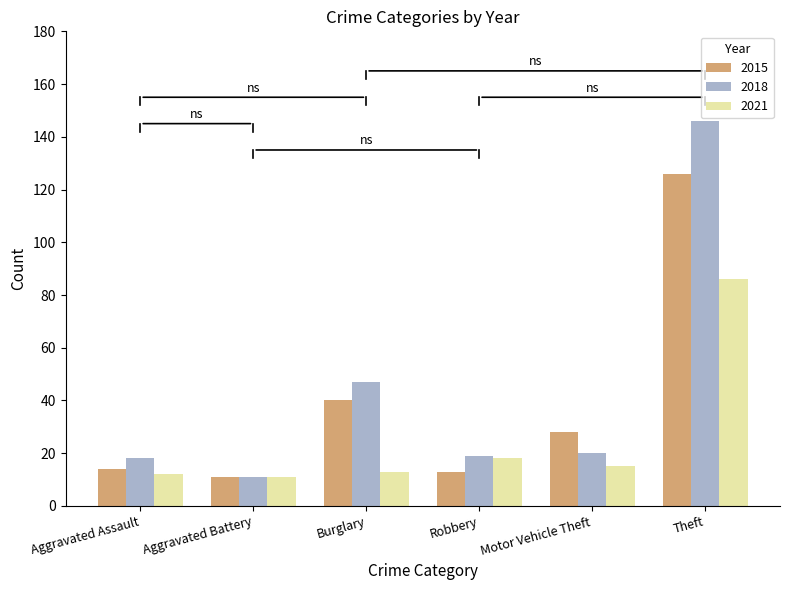

What are all the series names shown in the legend?

2015, 2018, 2021